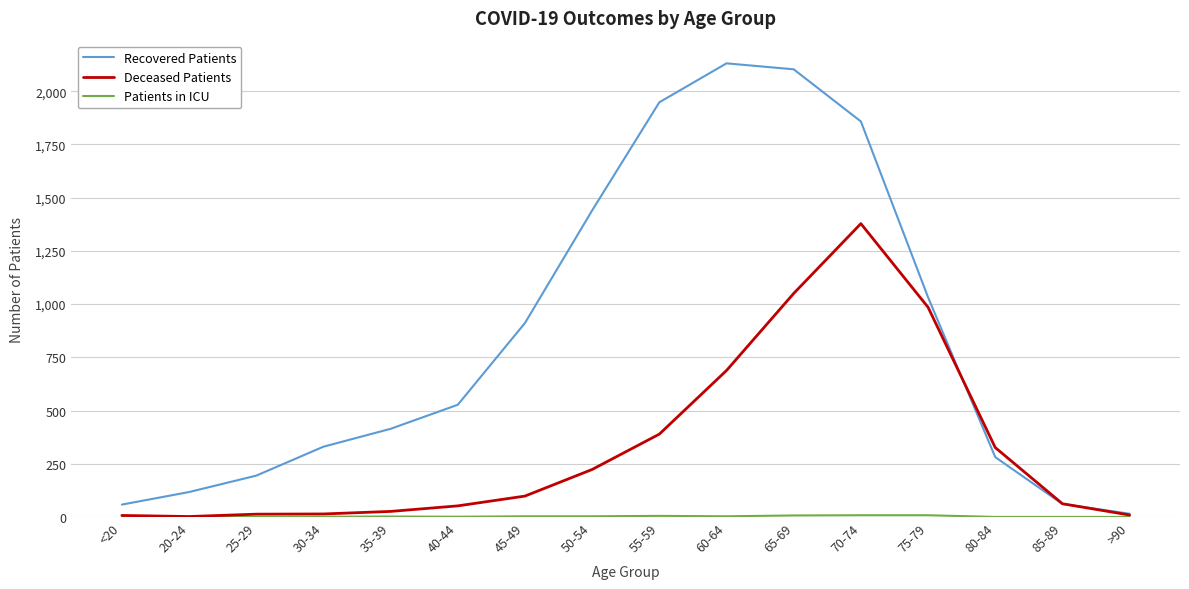

True or false: Recovered Patients has a value of 61 at 85-89.

True